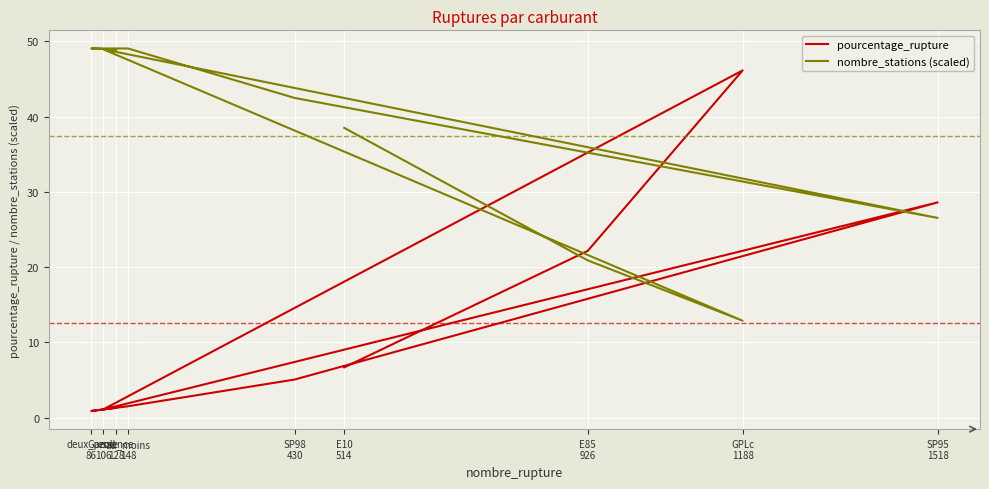

What is the difference between the nombre_stations (scaled) values at E10
514 and Gazole
106?

10.4